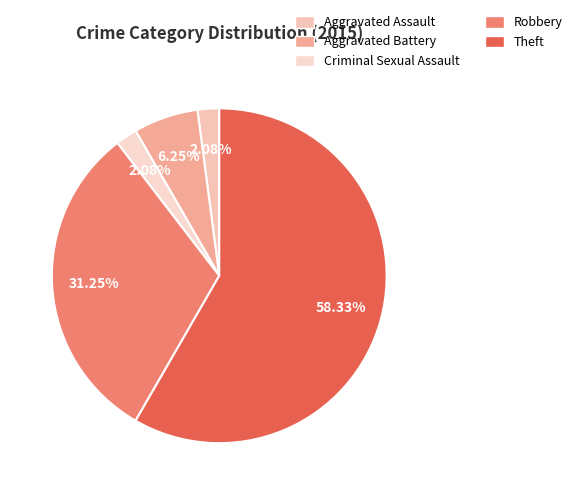

What percentage do Aggravated Battery and Aggravated Assault together represent?

8.3%